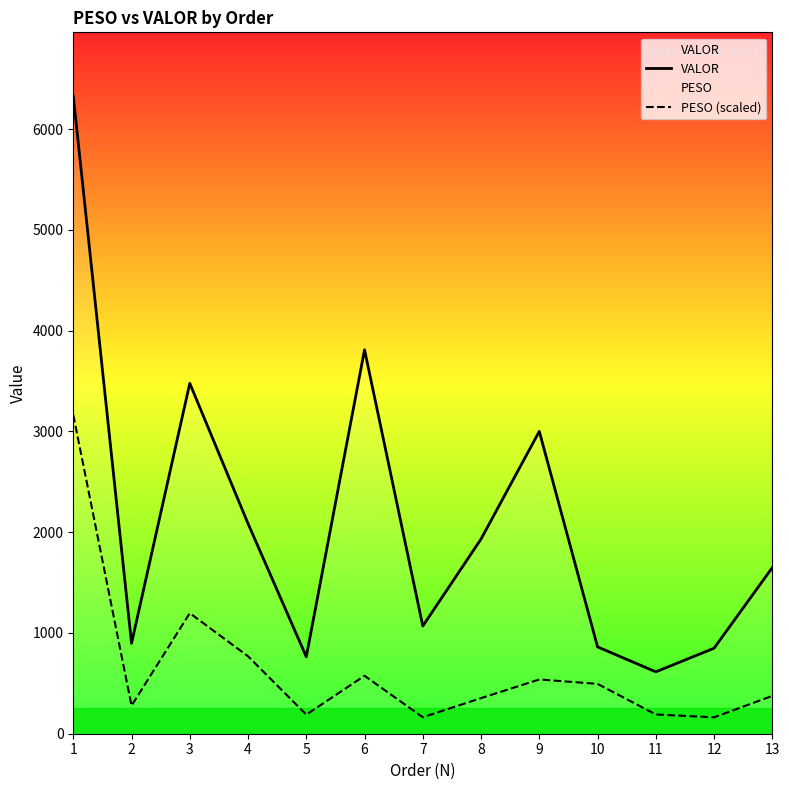

Does the chart have visible grid lines?

No